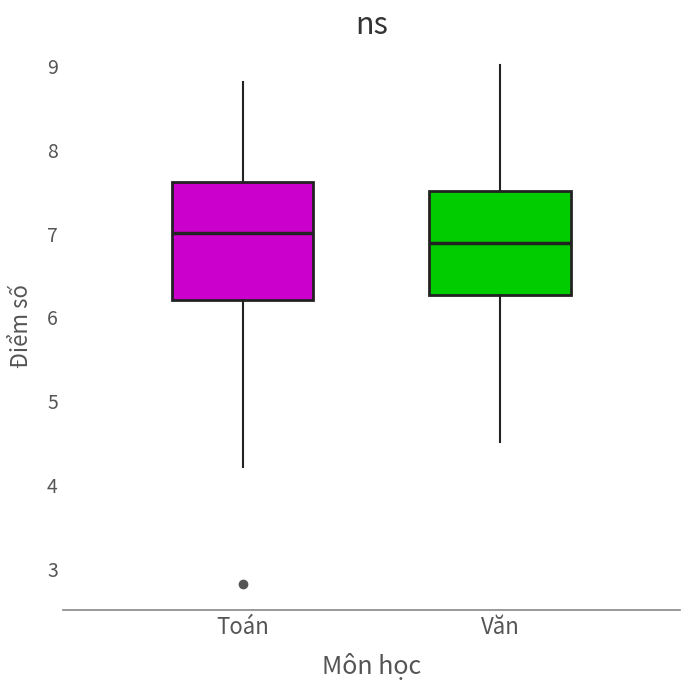

Reading left to right, read every box against the y-axis: the position of its median line, the range the box covers, and the ends of its whiskers. The values are not printed on the chart, so give them approximately, as read against the axis.

Toán: median 7.0, box 6.2 to 7.6, whiskers 4.2 to 8.8
Văn: median 6.9, box 6.3 to 7.5, whiskers 4.5 to 9.0